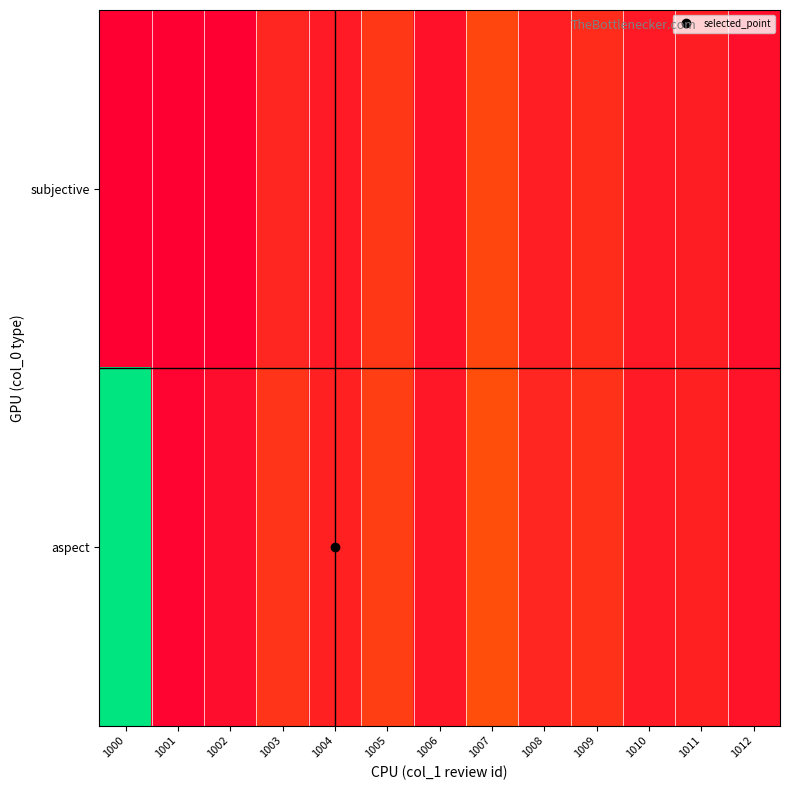

Which category has the highest value across all series?

1000